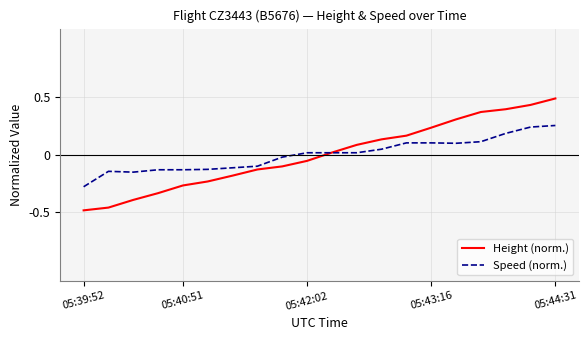

Which series has the widest spread of values?

Height (norm.)